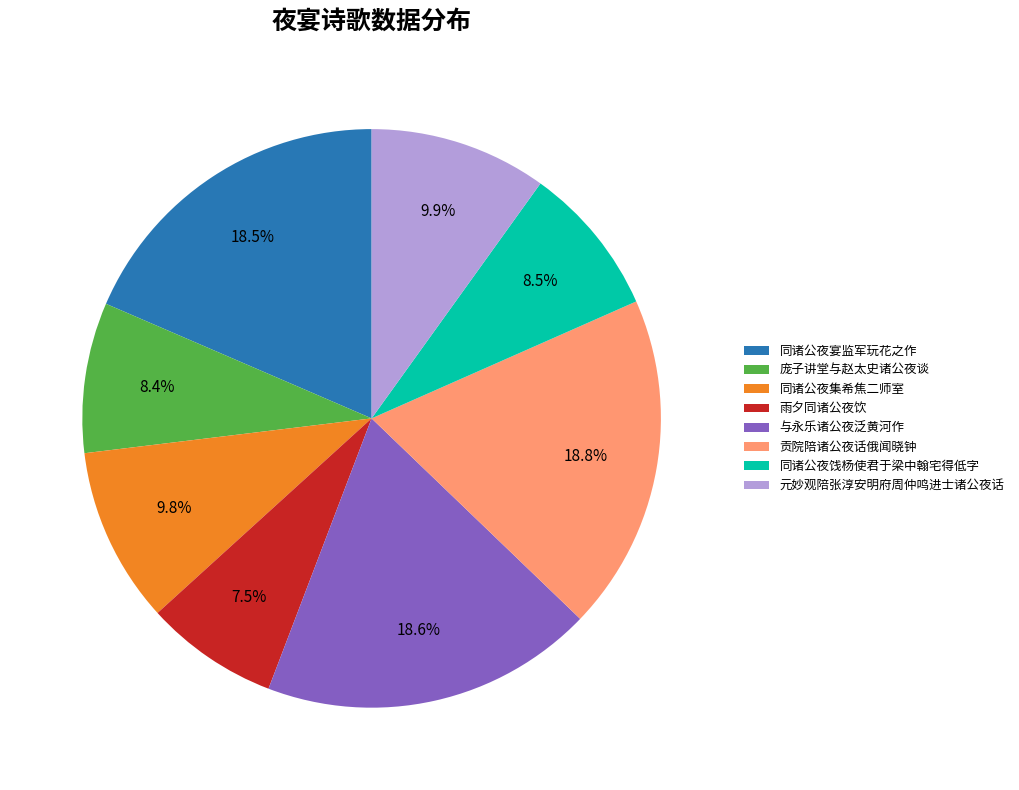

What percentage do 雨夕同诸公夜饮 and 同诸公夜宴监军玩花之作 together represent?

26.0%